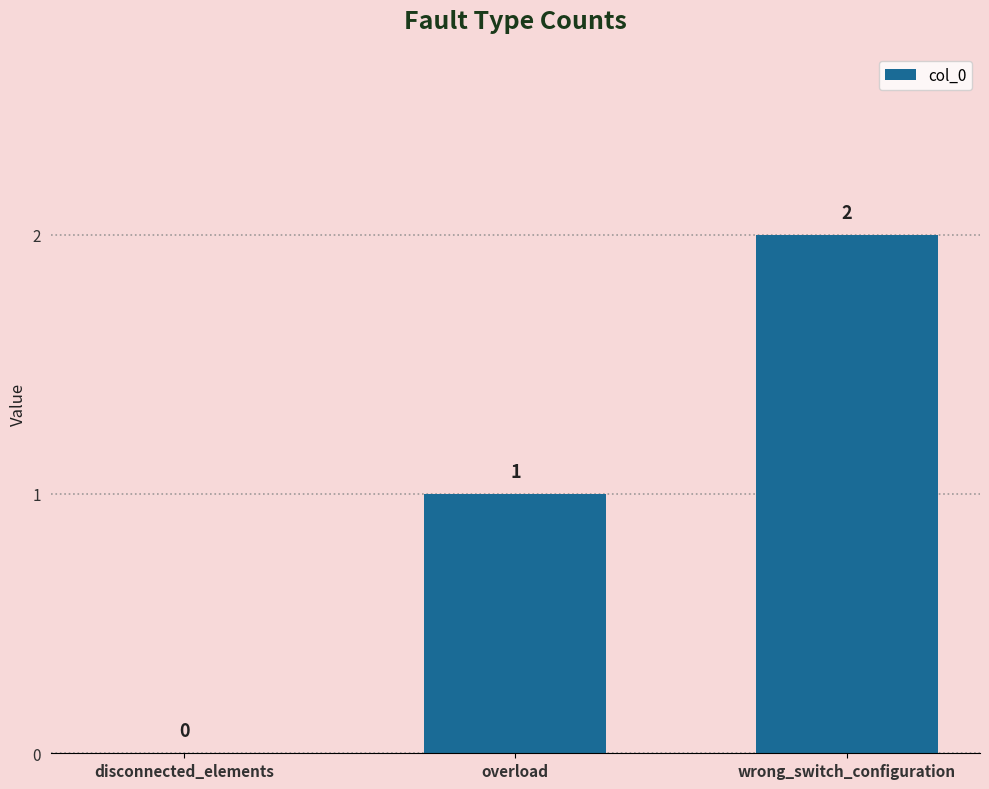

The value at overload is 1. True or false?

True